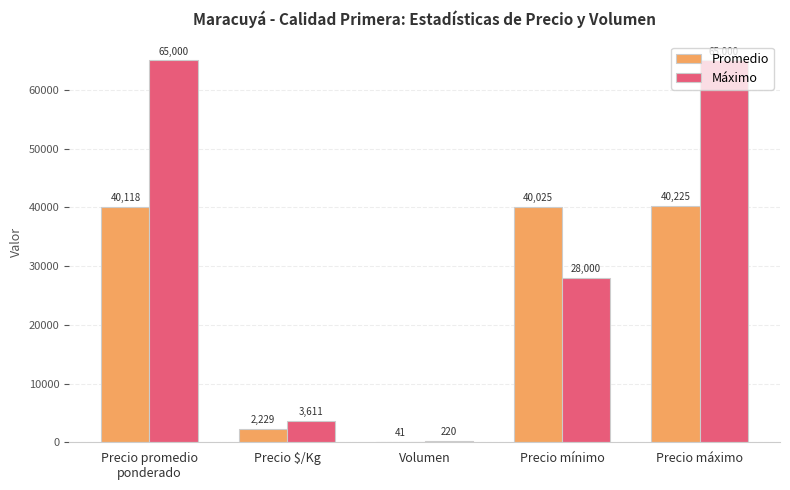

What are all the series names shown in the legend?

Promedio, Máximo